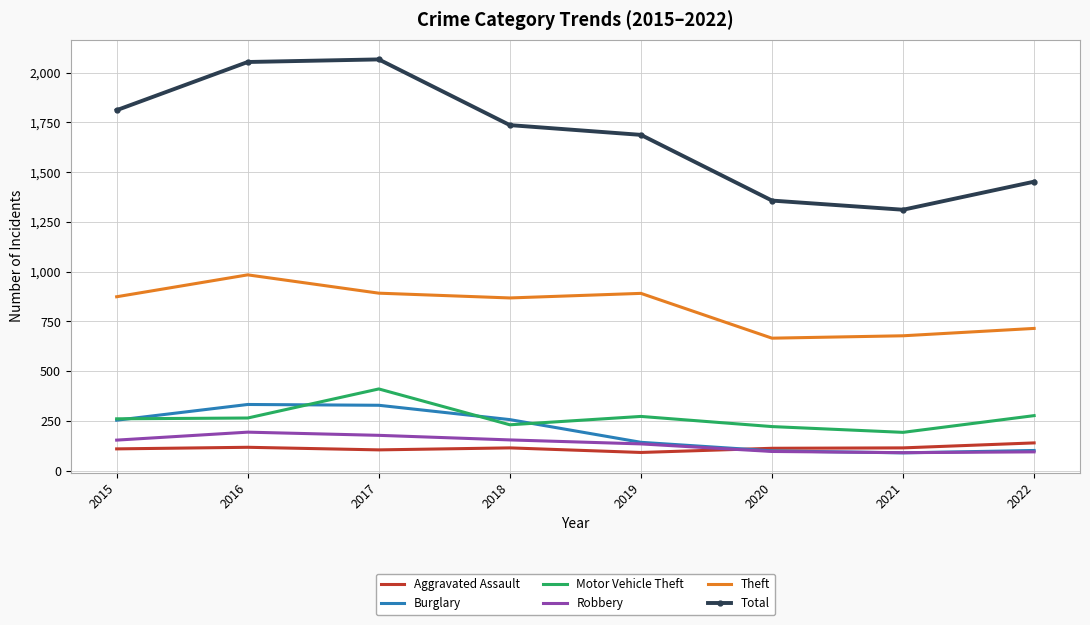

Which series has the largest range (max minus min)?

Total